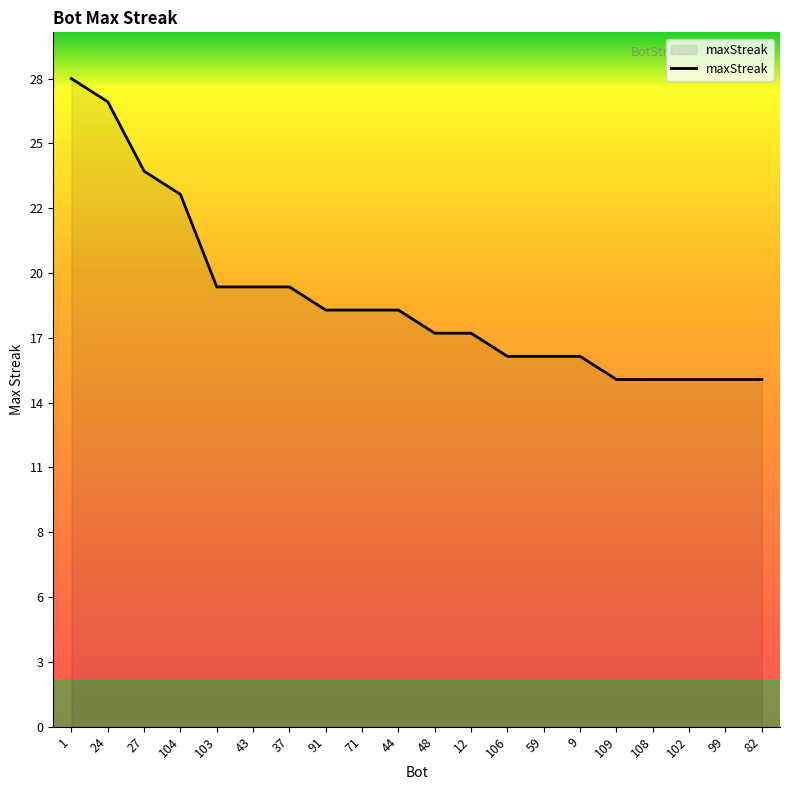

Does the chart display data point markers on the line(s)?

No